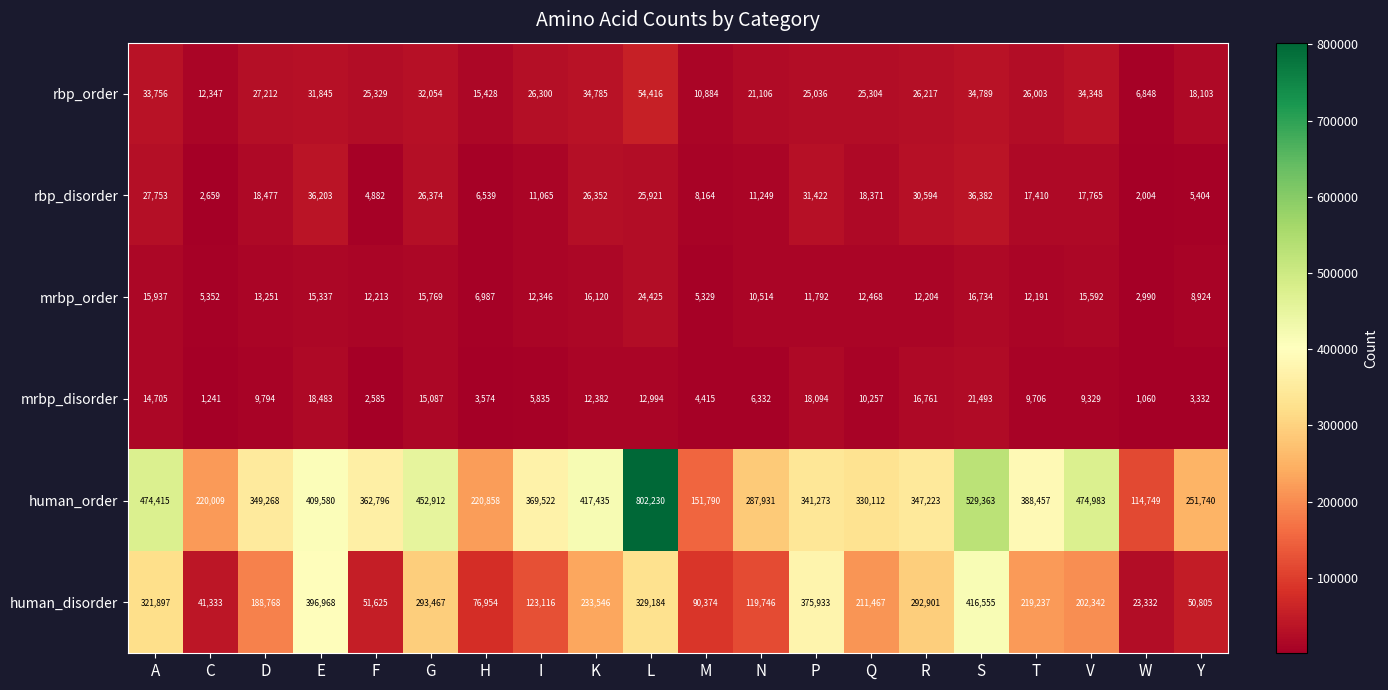

Which label corresponds to the smallest value in the chart?

W